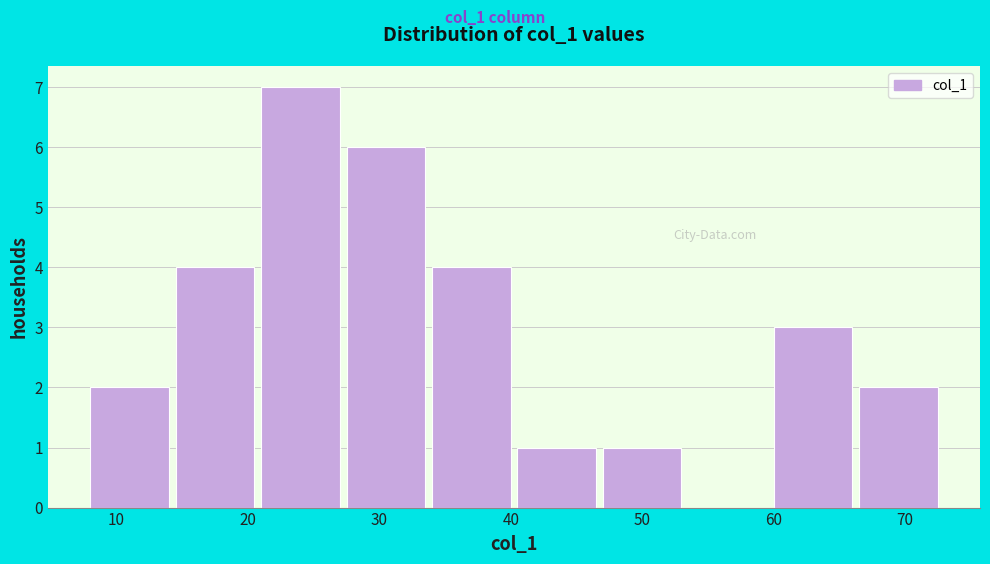

Reading left to right, list every bar in this chart as the range it spans on the x-axis followed by its height. Neither the bar edges nor the heights are printed on the chart, so give them approximately, as read against the axes.

8.0 to 14.5: 2
14.5 to 21.0: 4
21.0 to 27.5: 7
27.5 to 34.0: 6
34.0 to 40.5: 4
40.5 to 47.0: 1
47.0 to 53.5: 1
53.5 to 60.0: 0
60.0 to 66.5: 3
66.5 to 73.0: 2